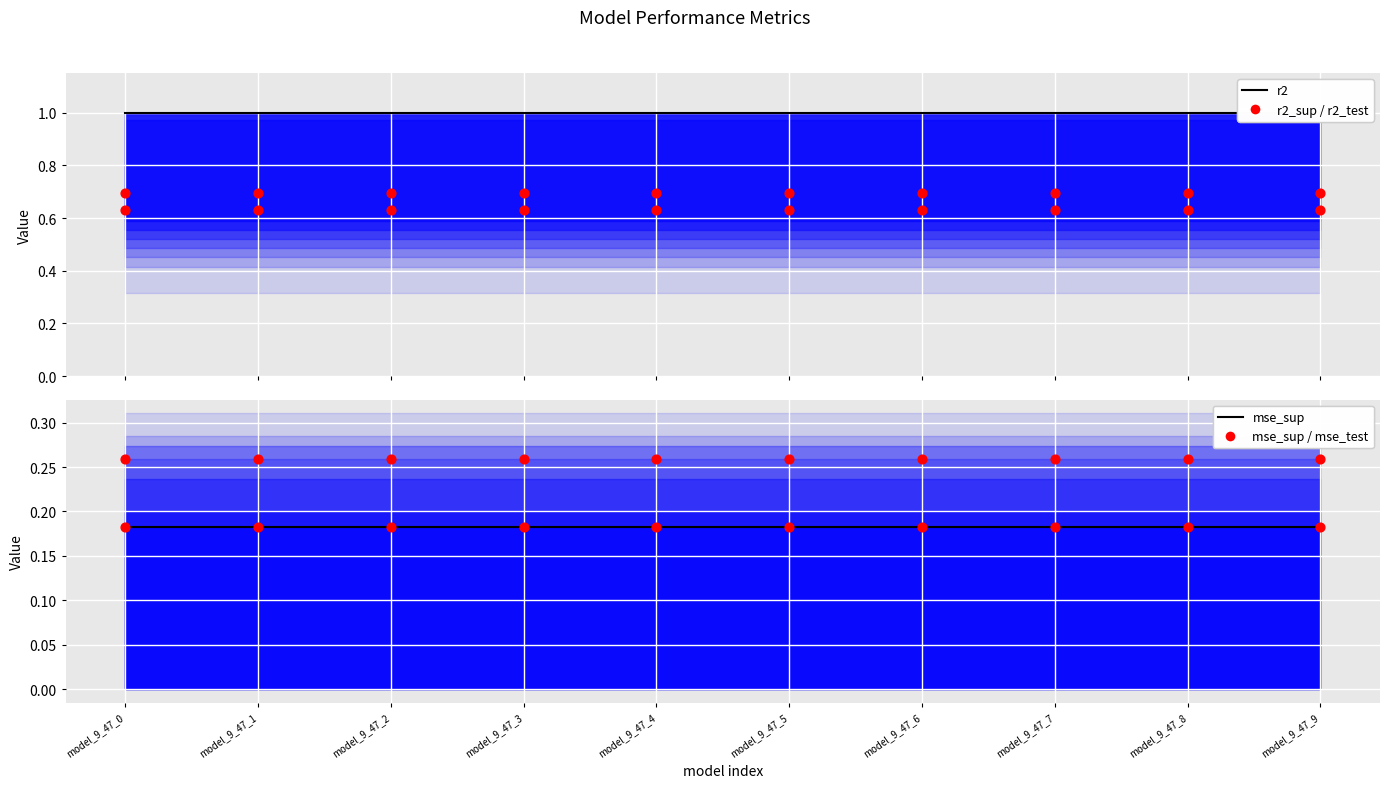

Which series has the largest Y range (max minus min)?

r2